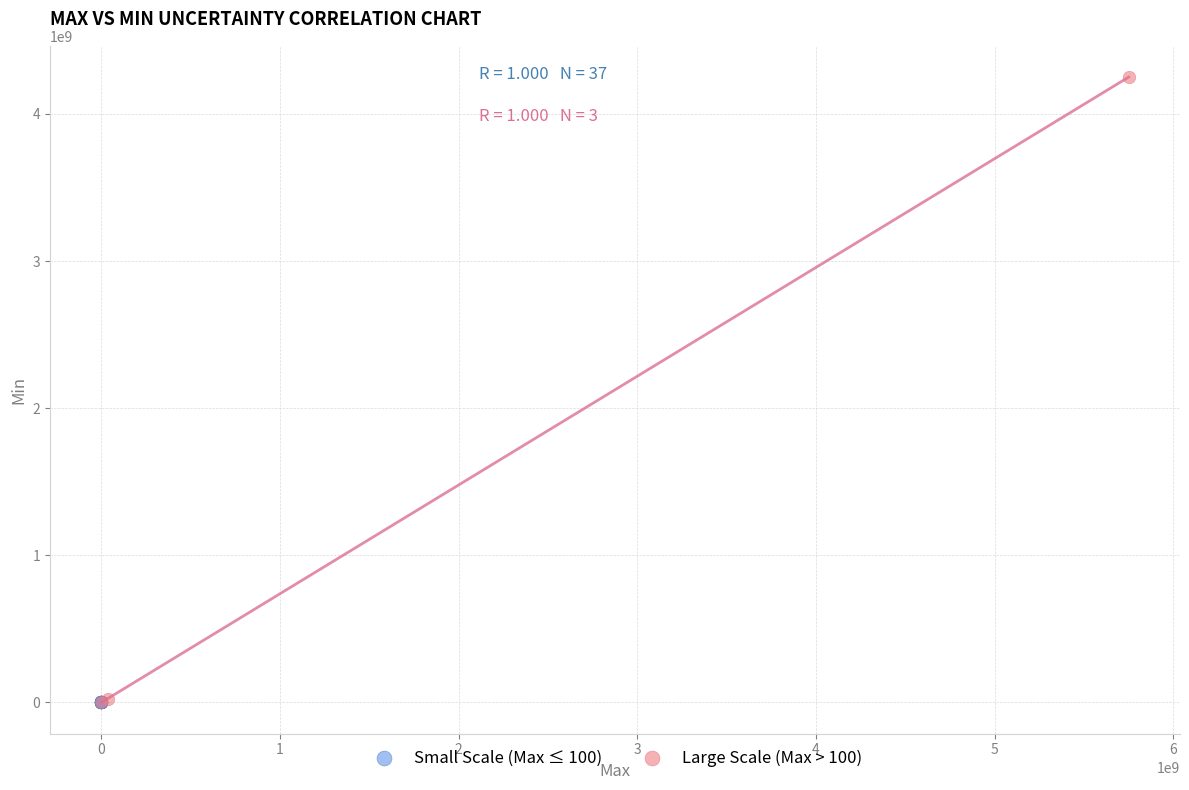

Which series has the widest spread of Y values?

Large Scale (Max > 100)